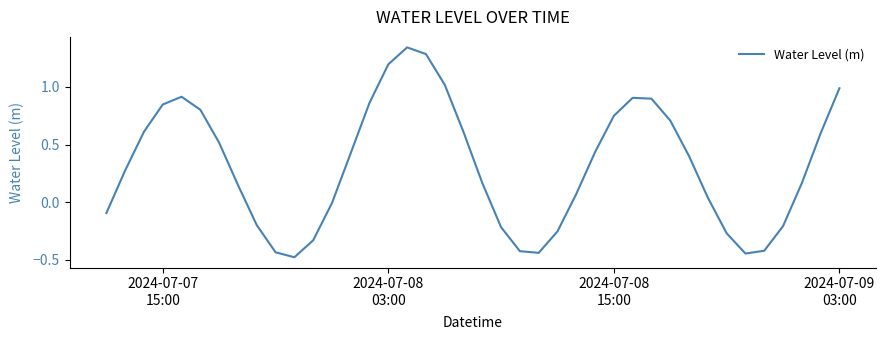

Reading left to right, transcribe all the data shown in this chart.

-0.1	0.3	0.6	0.8	0.9	0.8	0.5	0.1	-0.2	-0.4	-0.5	-0.3	-0.0	0.4	0.9	1.2	1.3	1.3	1.0	0.6	0.2	-0.2	-0.4	-0.4	-0.3	0.1	0.4	0.7	0.9	0.9	0.7	0.4	0.0	-0.3	-0.4	-0.4	-0.2	0.2	0.6	1.0